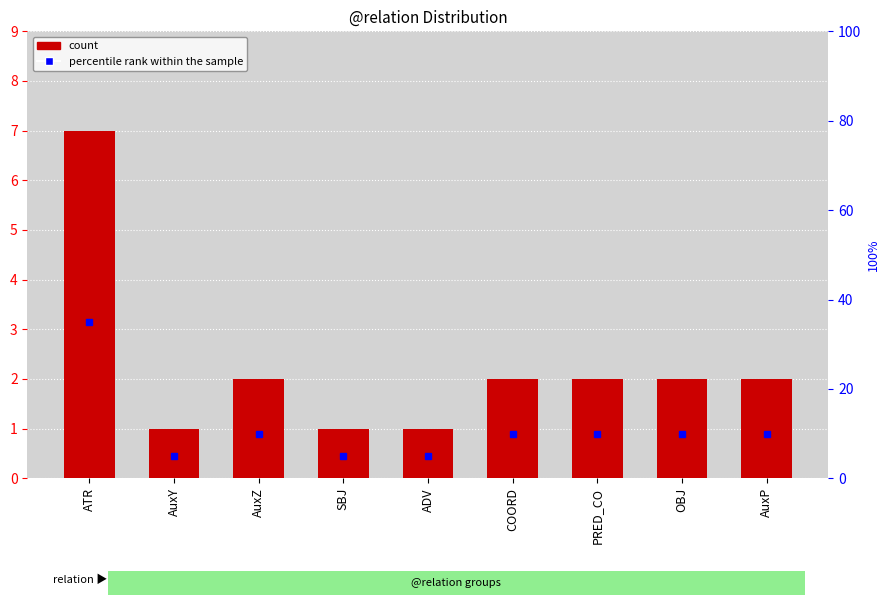

Which category has the lowest value in the percentile rank within the sample series?

AuxY